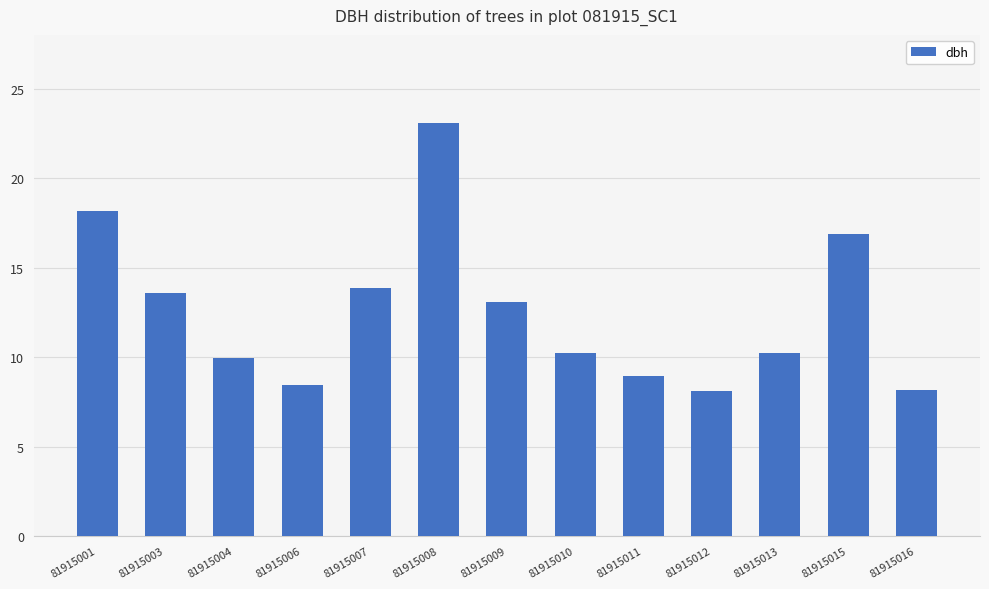

What is the value of the 12th bar from the left?

16.9